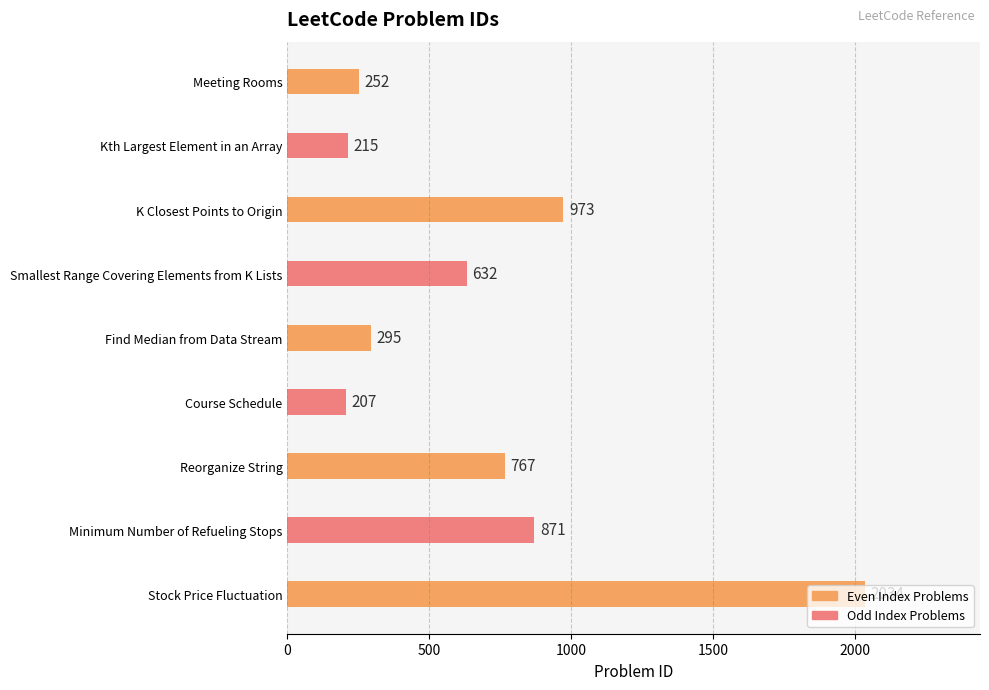

The value at Course Schedule is 60. True or false?

False